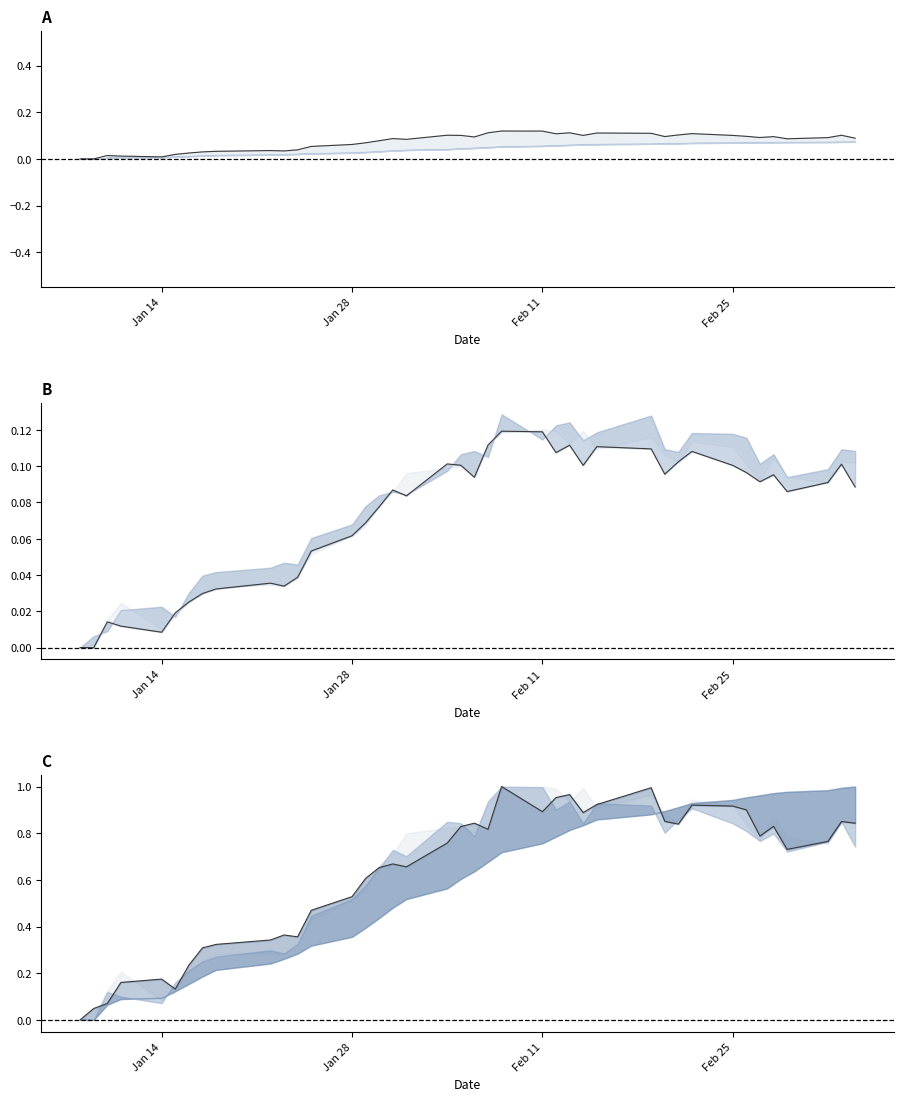

How many interior local peaks does the Low norm series have?

10